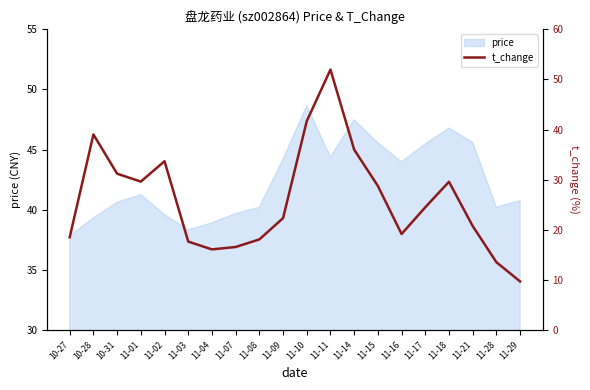

Count the number of categories in the chart.

20